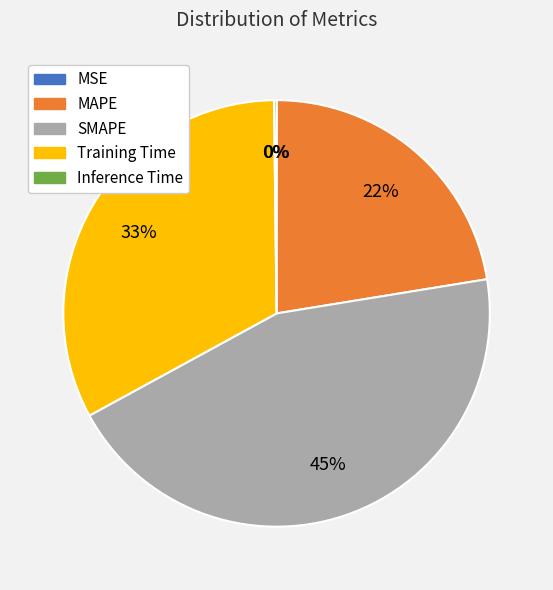

To the nearest percent, what is the difference between the largest and smallest slice percentages?

45%